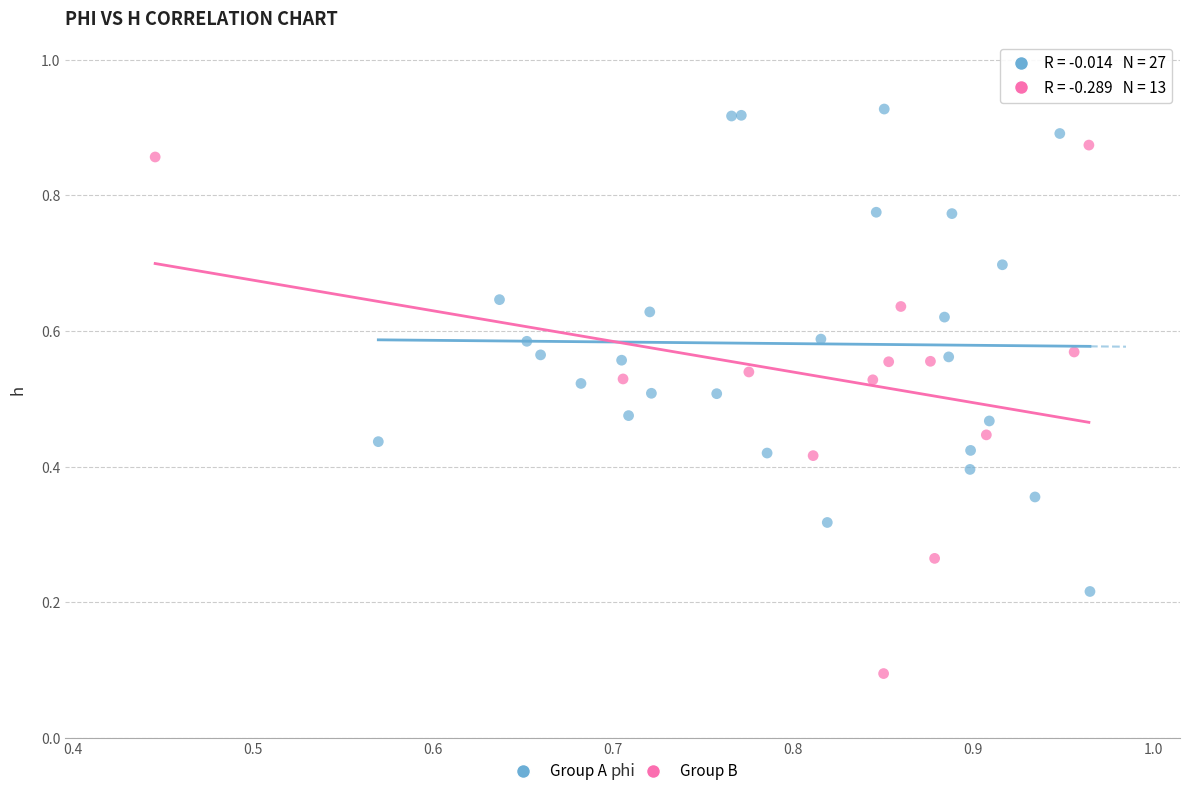

What are all the series names shown in the legend?

Group A, Group B